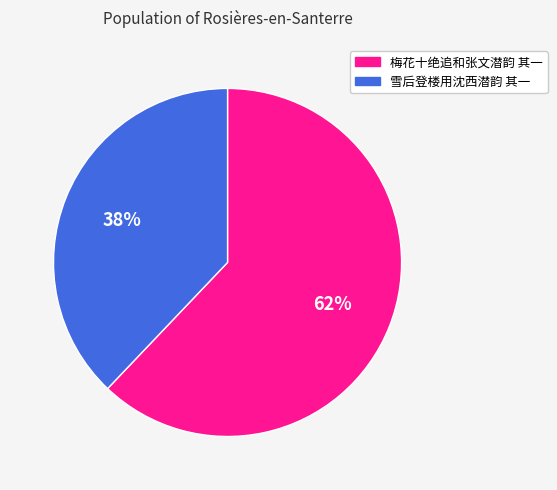

Combined, do 梅花十绝追和张文潜韵 其一 and 雪后登楼用沈西潜韵 其一 account for over 50%?

Yes